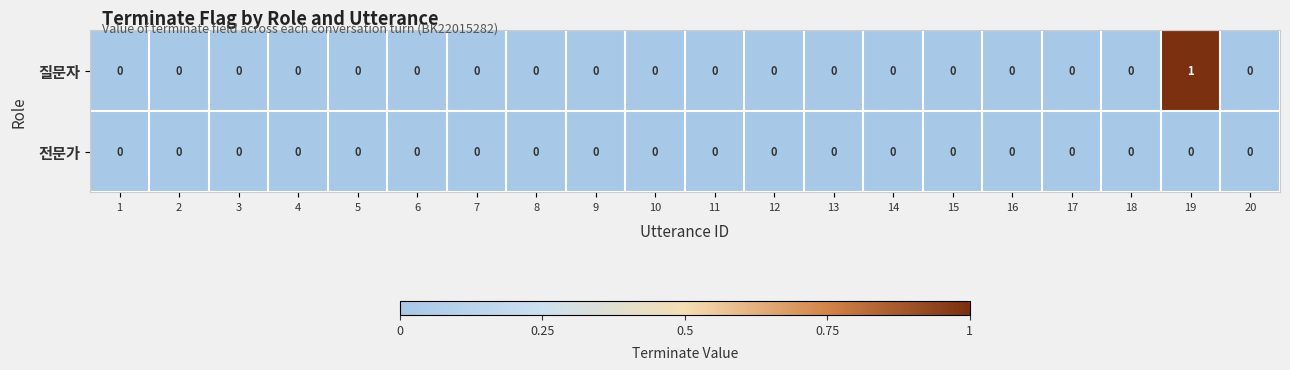

Which category has the highest value across all series?

19